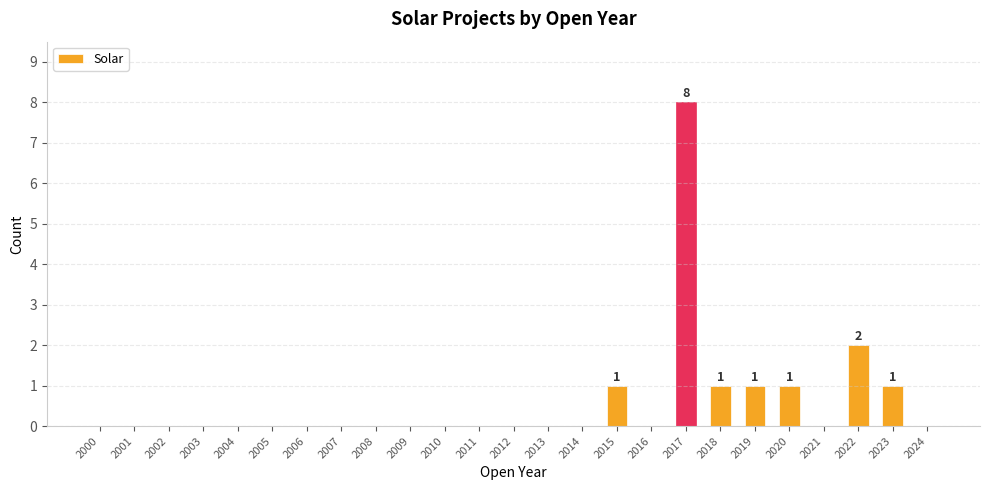

What is the maximum value shown in the chart?

8